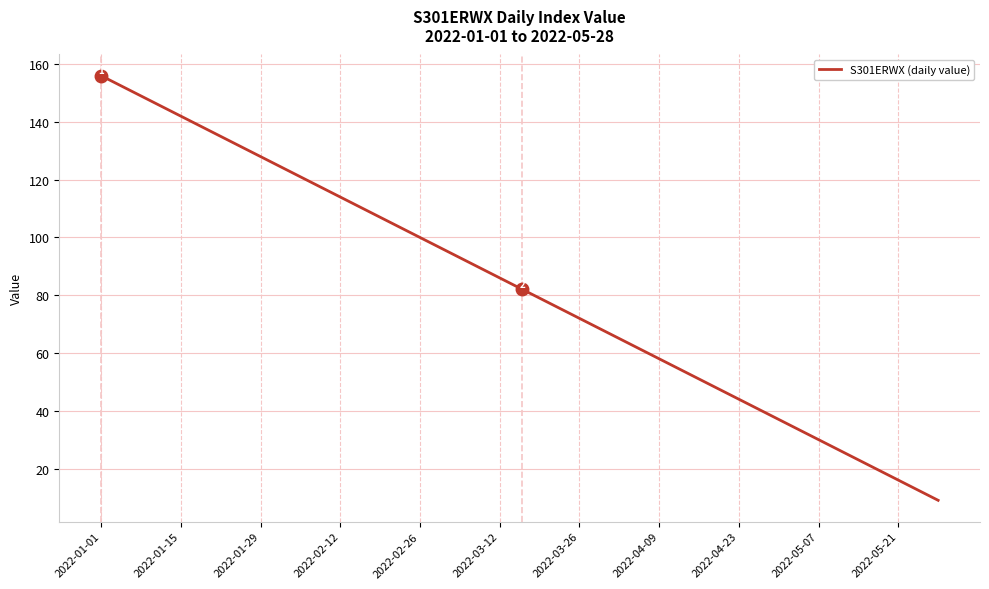

What is the difference between the maximum and minimum values?

147